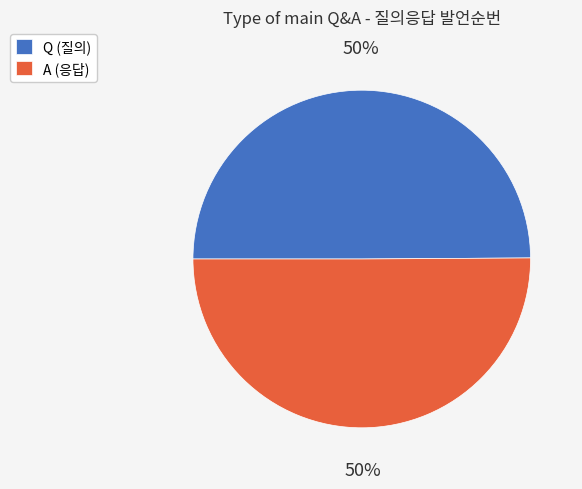

To the nearest percent, what is the average slice percentage?

50%